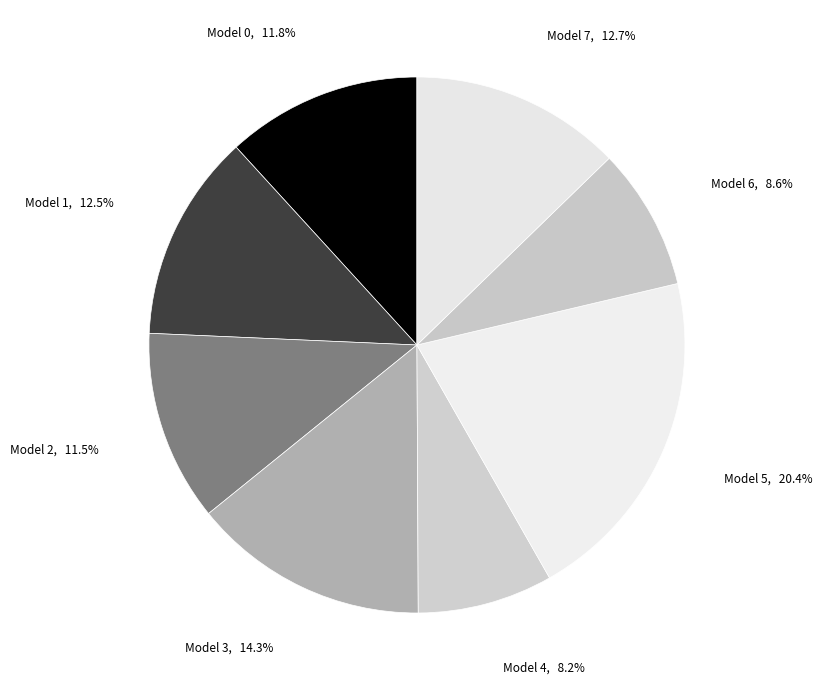

Rank the categories by value from lowest to highest.

Model 4, 8.2%, Model 6, 8.6%, Model 2, 11.5%, Model 0, 11.8%, Model 1, 12.5%, Model 7, 12.7%, Model 3, 14.3%, Model 5, 20.4%